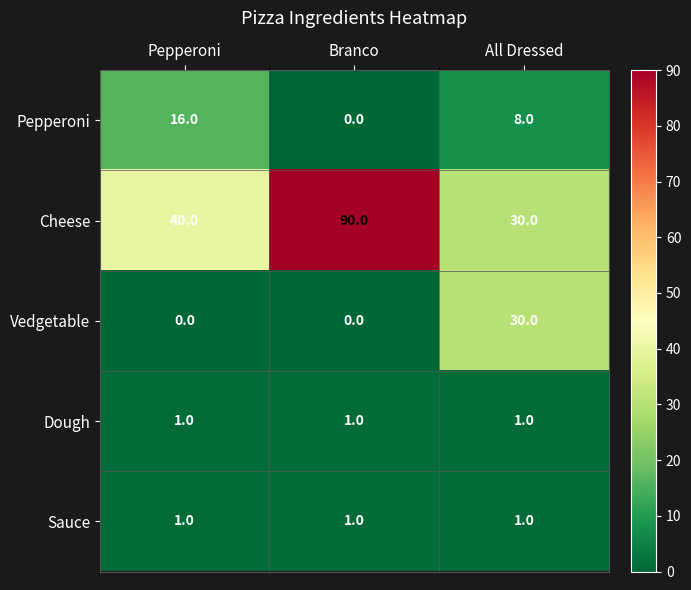

Which series has the widest spread of values?

Cheese